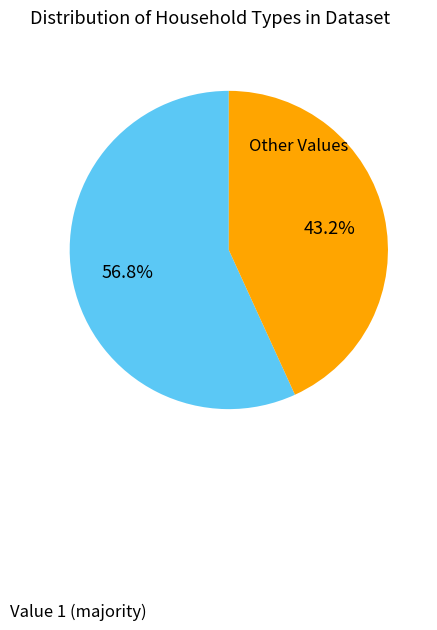

Rank the categories by value from highest to lowest.

Value 1 (majority), Other Values